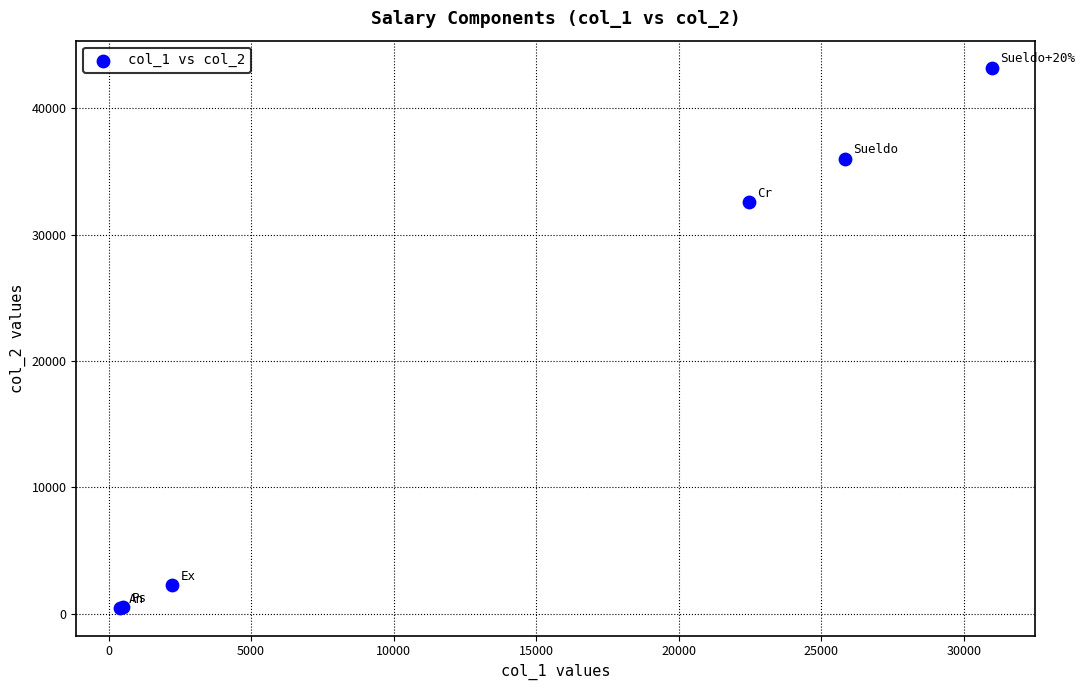

What Y value in the scatter plot is closest to 21815?

32580.0